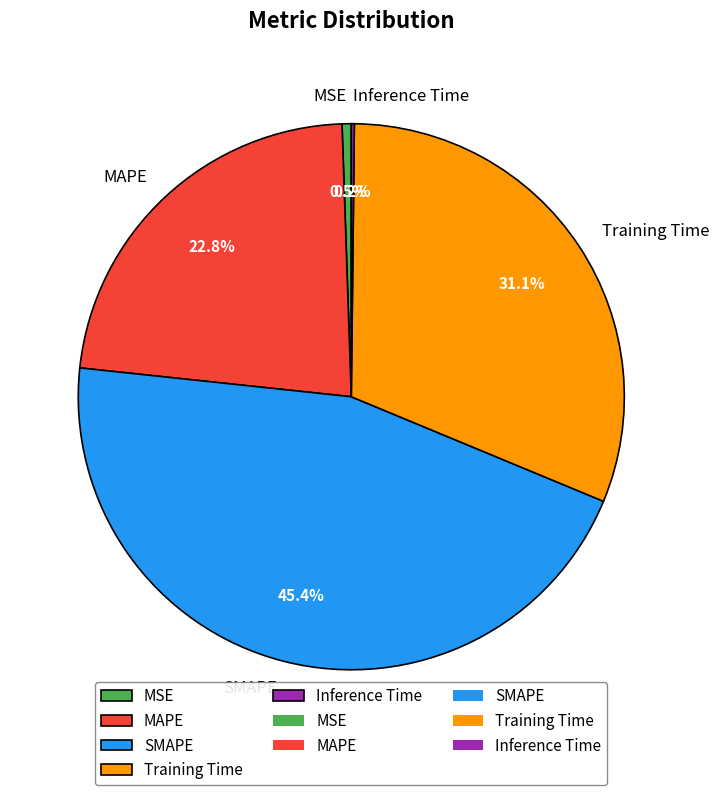

Combined, do MSE and MAPE account for over 50%?

No